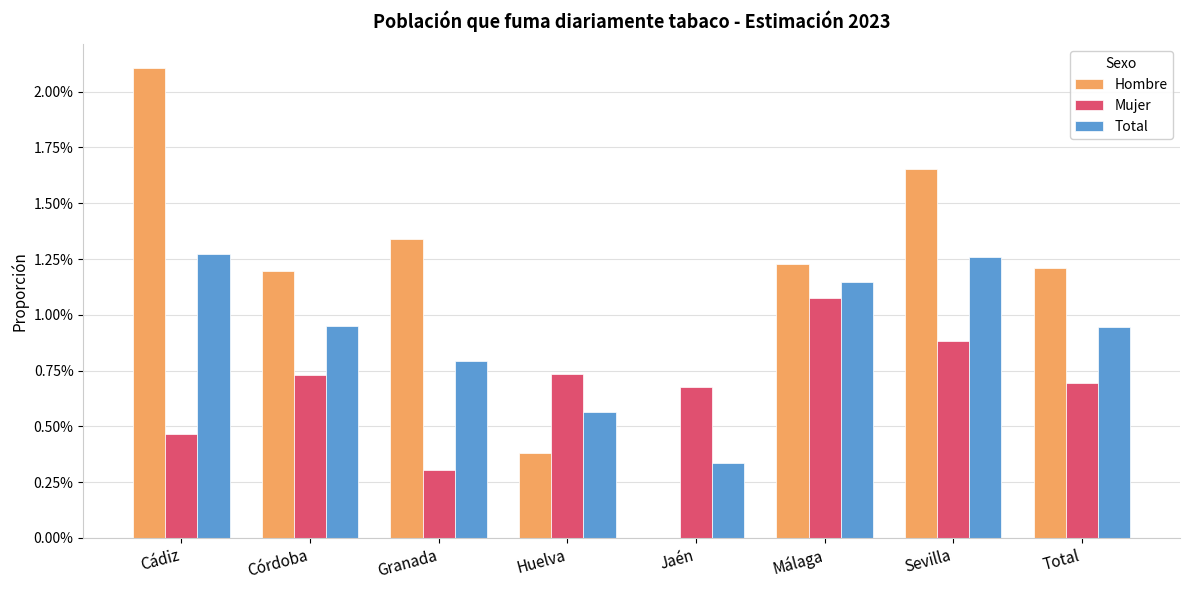

Which has a higher value, Huelva or Córdoba?

Córdoba